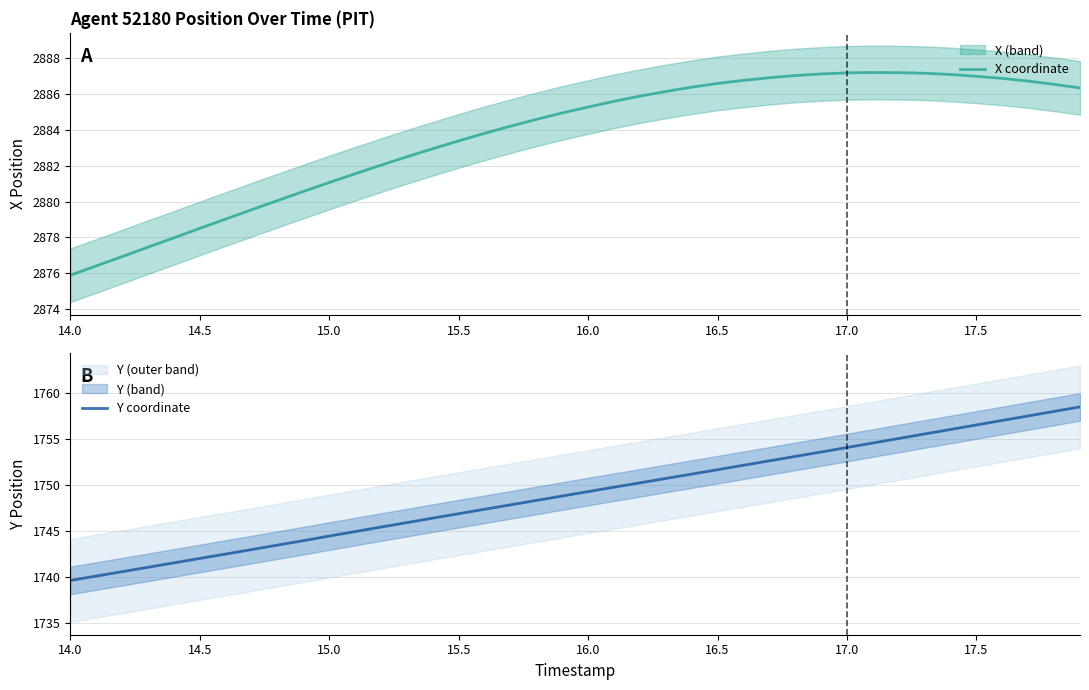

True or false: Y coordinate and X coordinate intersect in this chart.

False